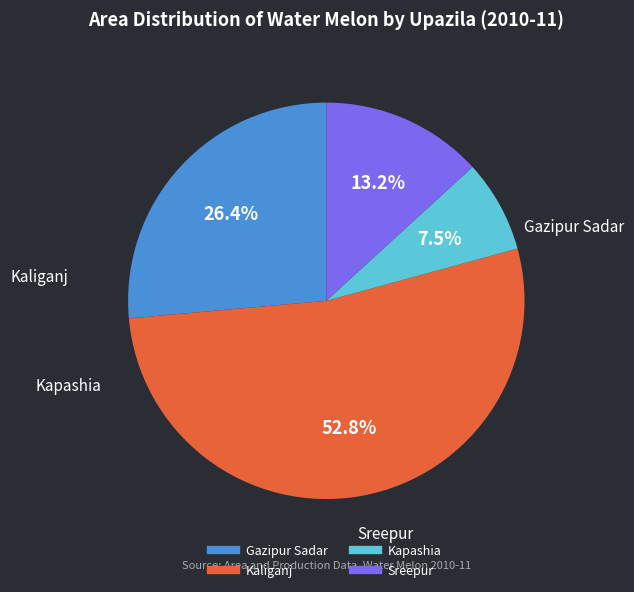

Do Kapashia and Kaliganj together represent more than half of the pie?

Yes